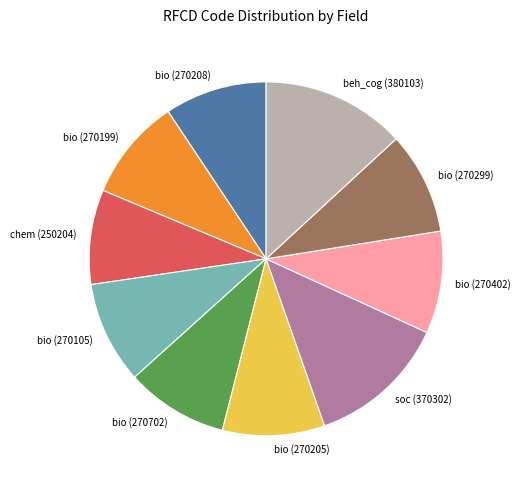

Which has a higher value, chem (250204) or beh_cog (380103)?

beh_cog (380103)